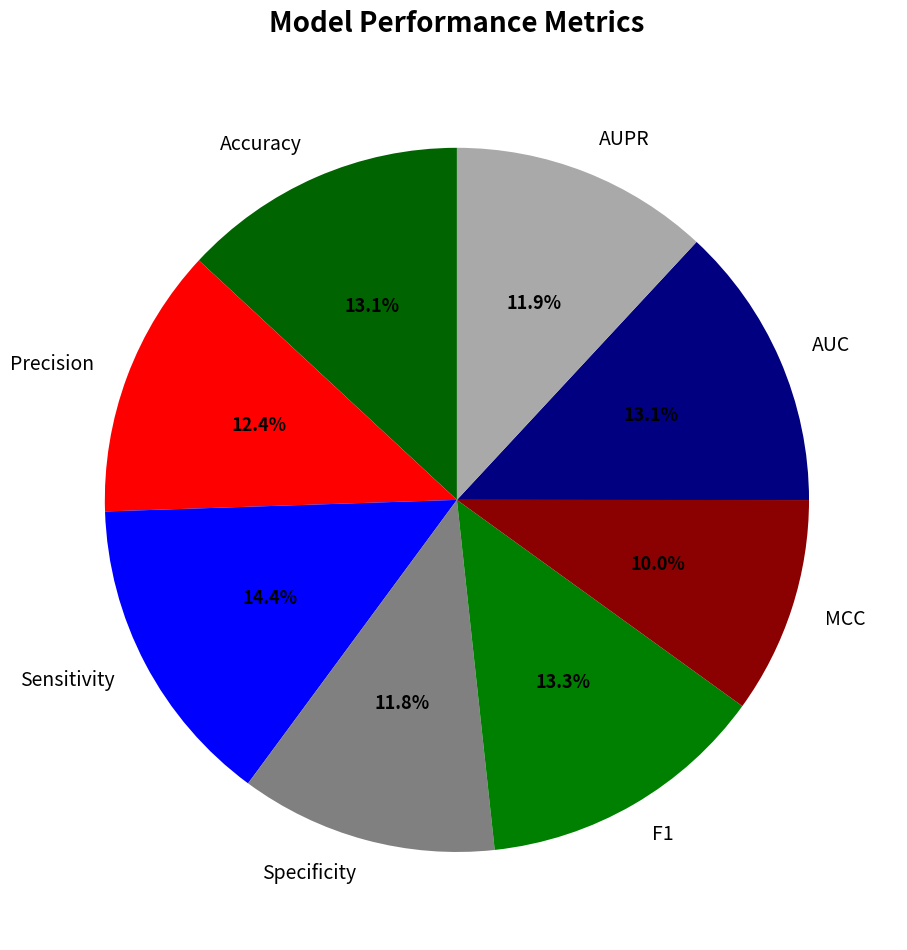

To the nearest percent, what portion does Sensitivity represent?

14%